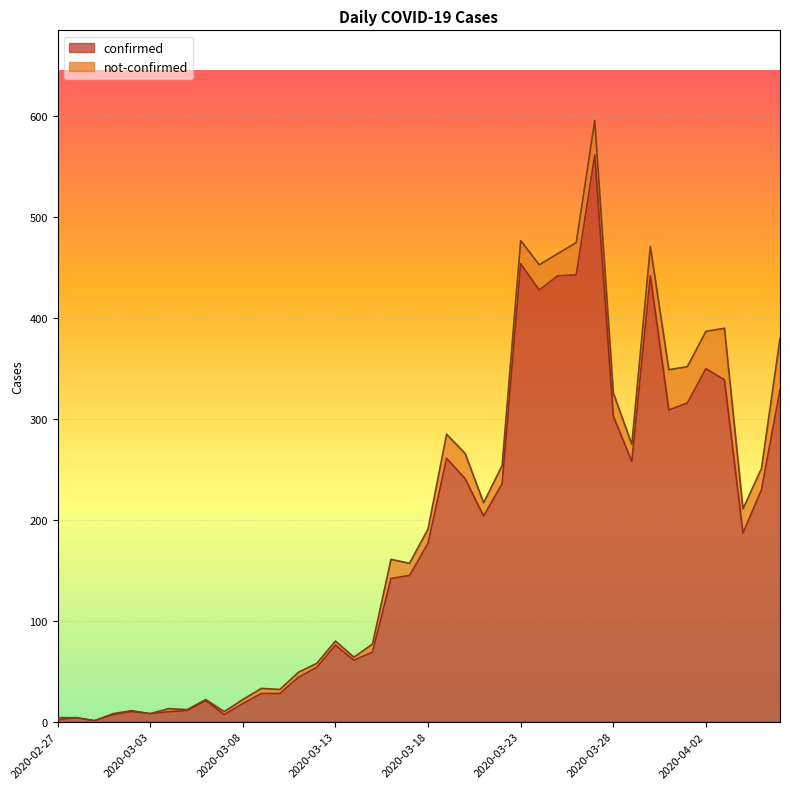

What is the value of the 18th point from the left?

69